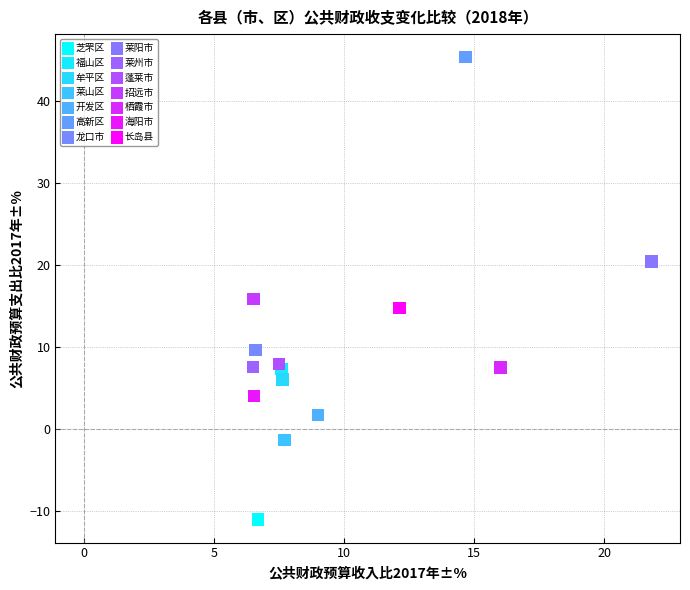

What are all the series names shown in the legend?

芝罘区, 福山区, 牟平区, 莱山区, 开发区, 高新区, 龙口市, 莱阳市, 莱州市, 蓬莱市, 招远市, 栖霞市, 海阳市, 长岛县